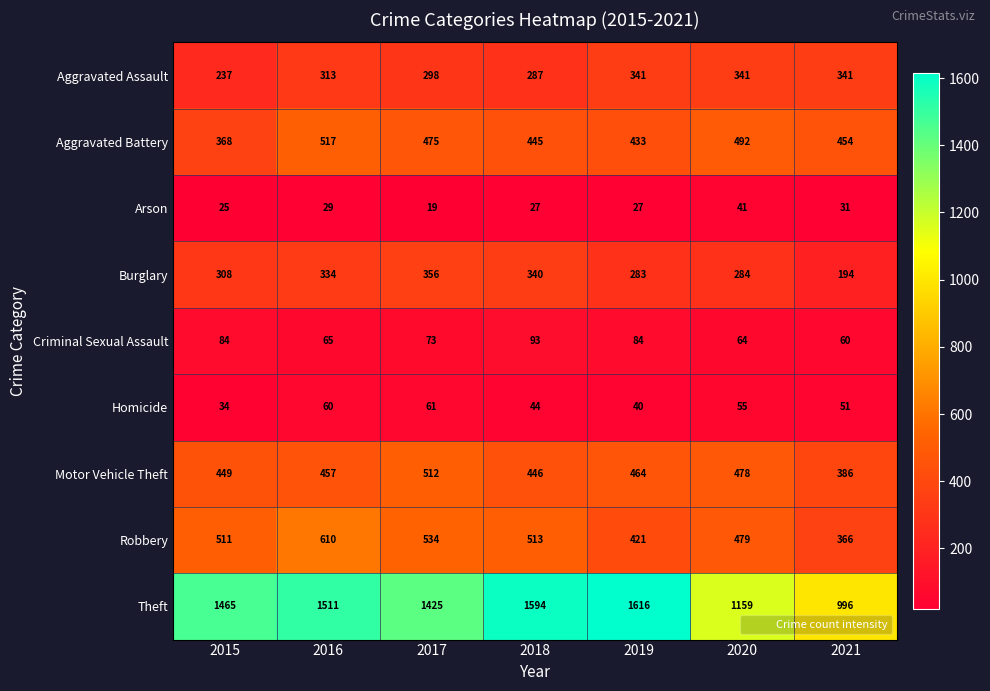

What is the maximum value shown in the chart?

1616